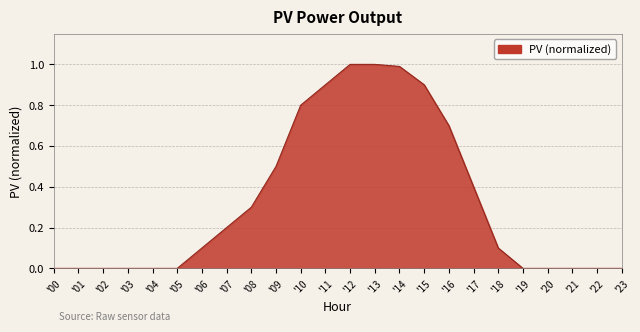

What is the change in value from '11 to '20?

-0.9